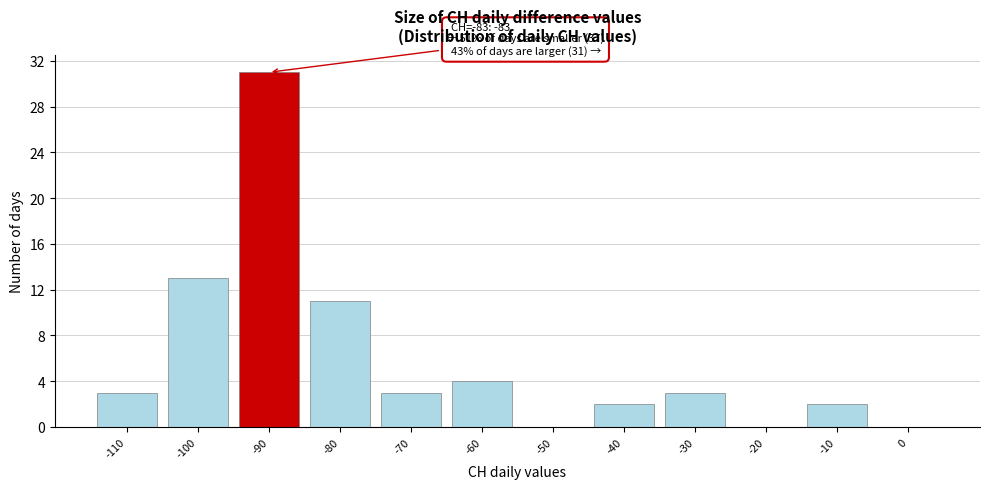

Reading left to right, list all the values displayed in this chart.

-110=3	-100=13	-90=31	-80=11	-70=3	-60=4	-50=0	-40=2	-30=3	-20=0	-10=2	0=0